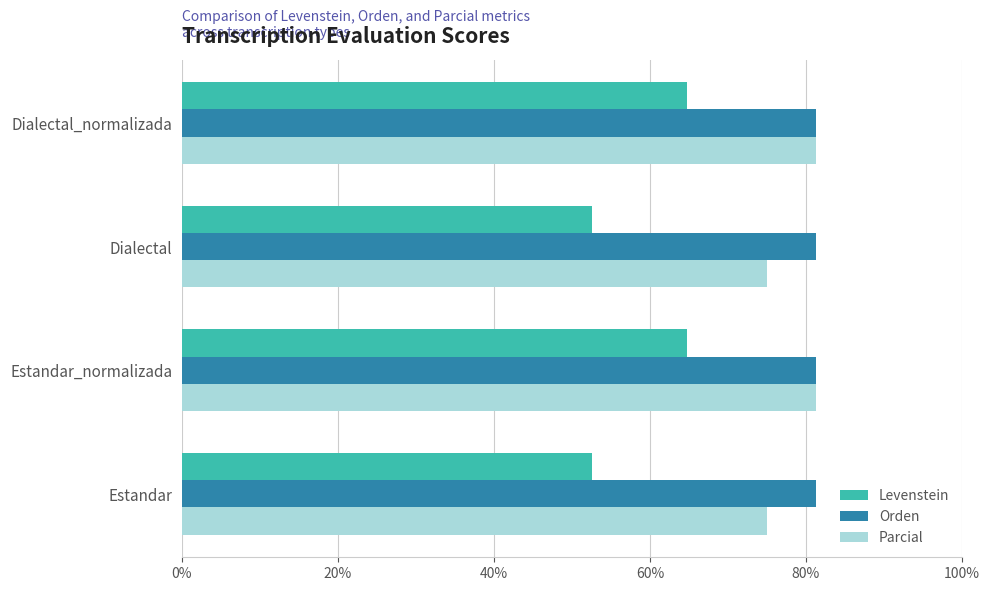

Rank the series at Estandar from lowest to highest value.

Levenstein, Parcial, Orden